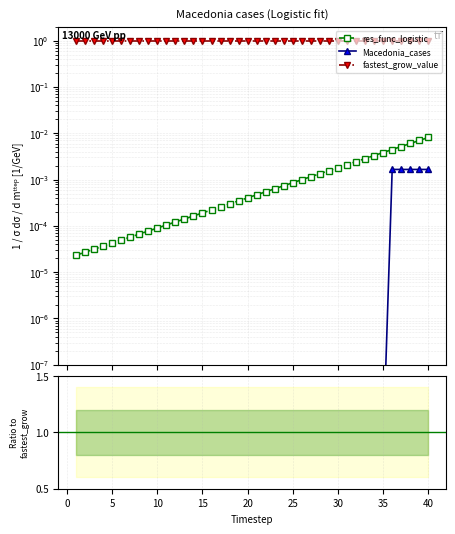

True or false: Macedonia_cases and fastest_grow_value cross at least once.

False